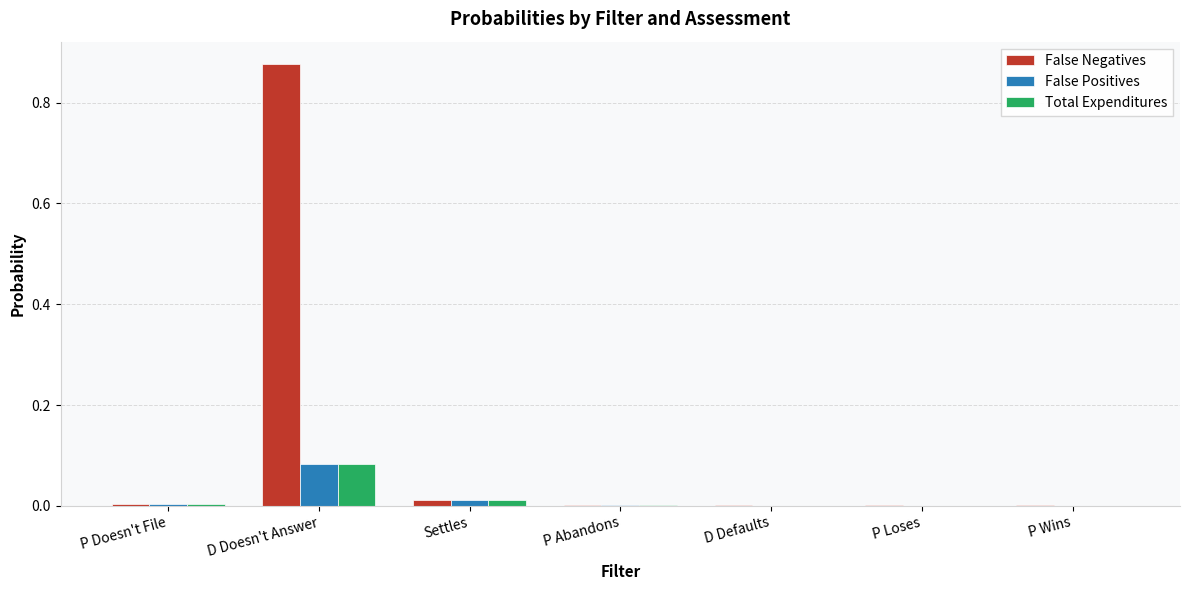

Which series has the largest total across all categories?

False Negatives